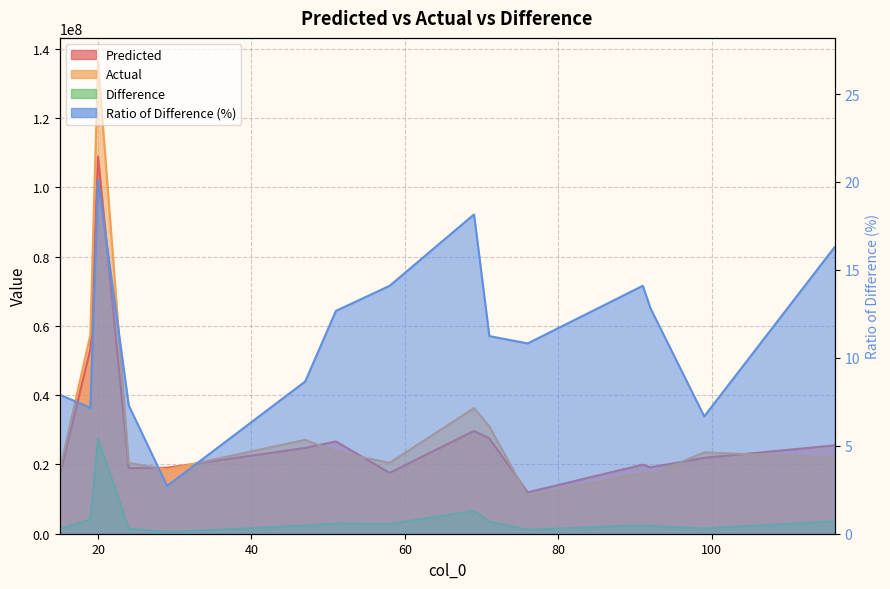

What is the difference between the Difference values at 99 and 91?

898681.3